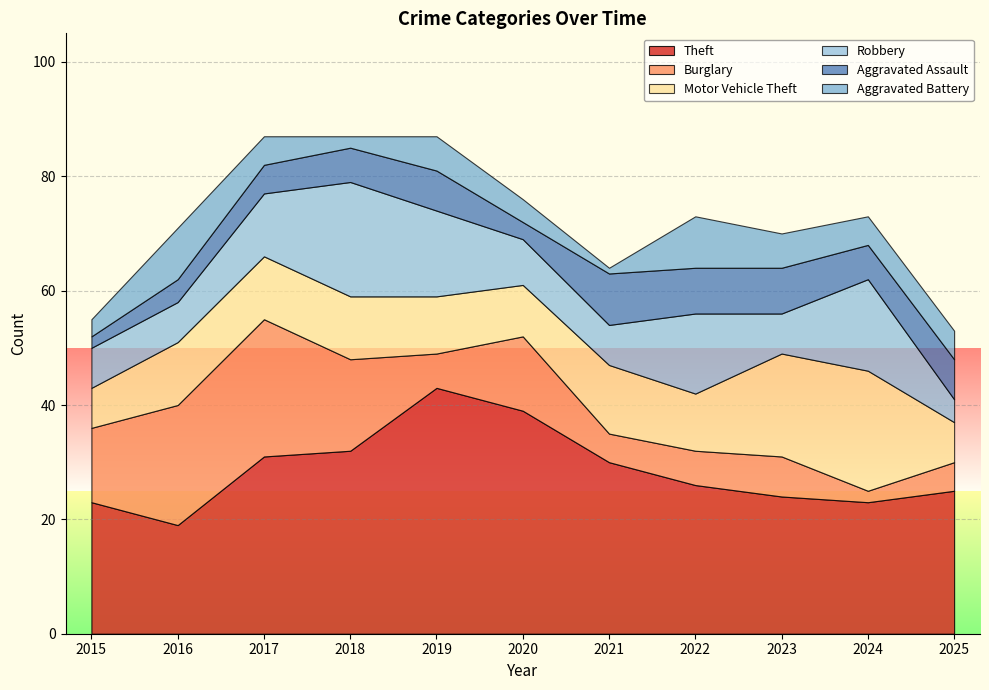

Reading left to right, what are all the values shown in this chart?

Theft: 2015=23	2016=19	2017=31	2018=32	2019=43	2020=39	2021=30	2022=26	2023=24	2024=23	2025=25
Burglary: 2015=13	2016=21	2017=24	2018=16	2019=6	2020=13	2021=5	2022=6	2023=7	2024=2	2025=5
Motor Vehicle Theft: 2015=7	2016=11	2017=11	2018=11	2019=10	2020=9	2021=12	2022=10	2023=18	2024=21	2025=7
Robbery: 2015=7	2016=7	2017=11	2018=20	2019=15	2020=8	2021=7	2022=14	2023=7	2024=16	2025=4
Aggravated Assault: 2015=2	2016=4	2017=5	2018=6	2019=7	2020=3	2021=9	2022=8	2023=8	2024=6	2025=7
Aggravated Battery: 2015=3	2016=9	2017=5	2018=2	2019=6	2020=4	2021=1	2022=9	2023=6	2024=5	2025=5